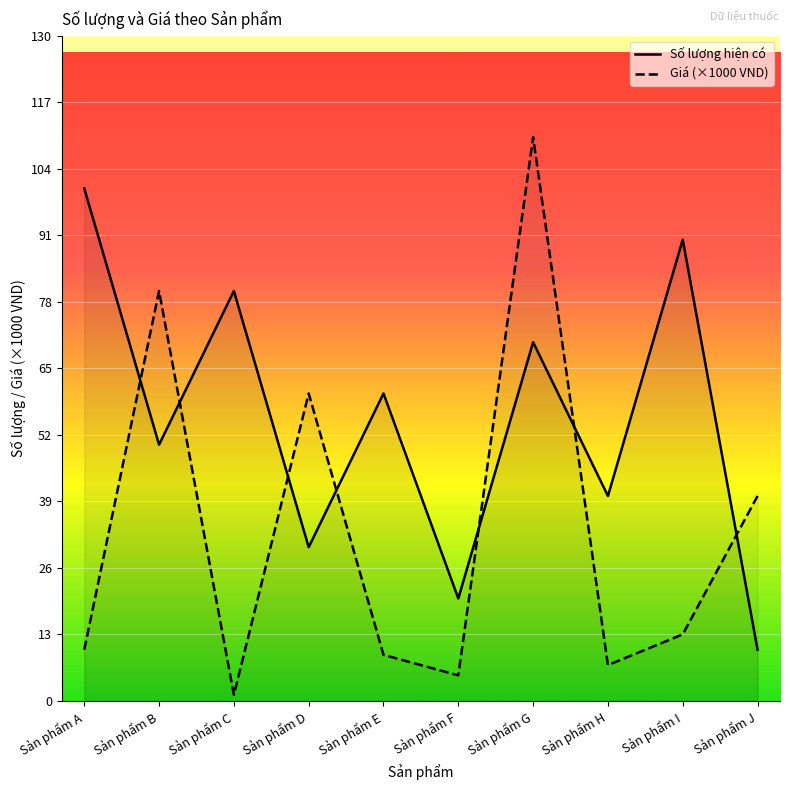

What is the minimum value shown in the chart?

1.2